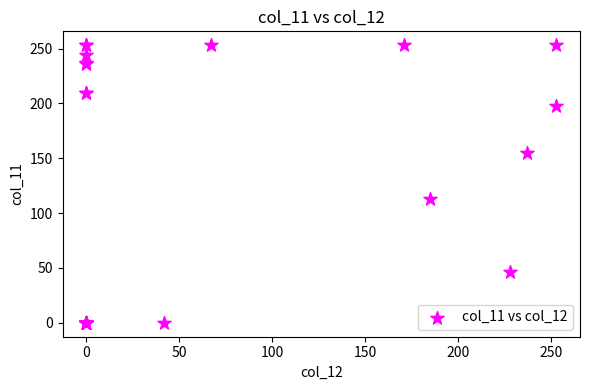

What Y value in the scatter plot is closest to 126?

113